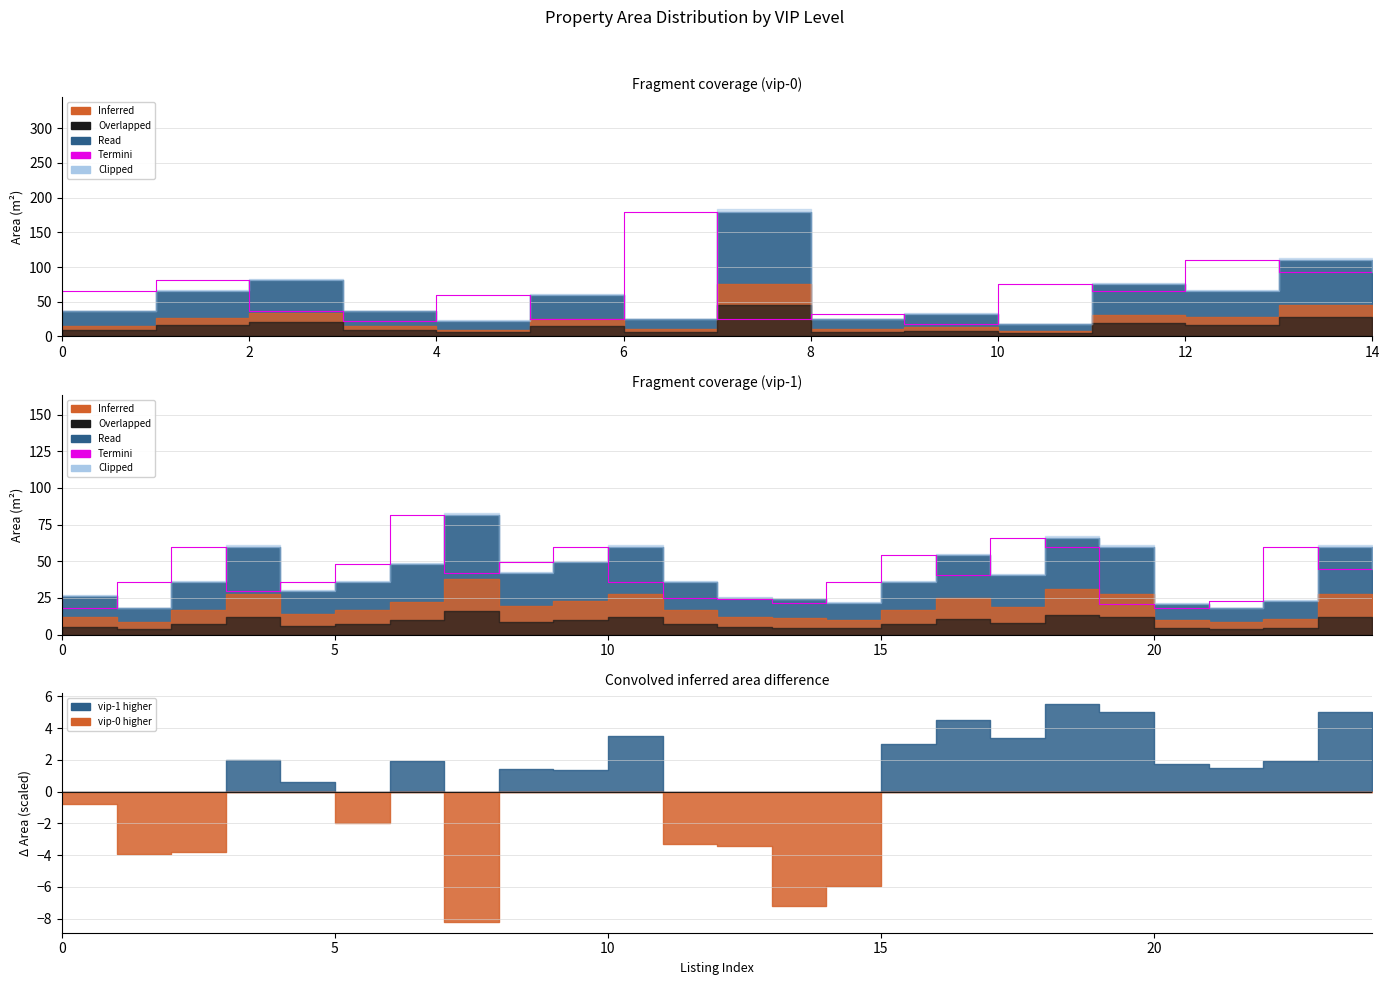

How many values are below 36?

9